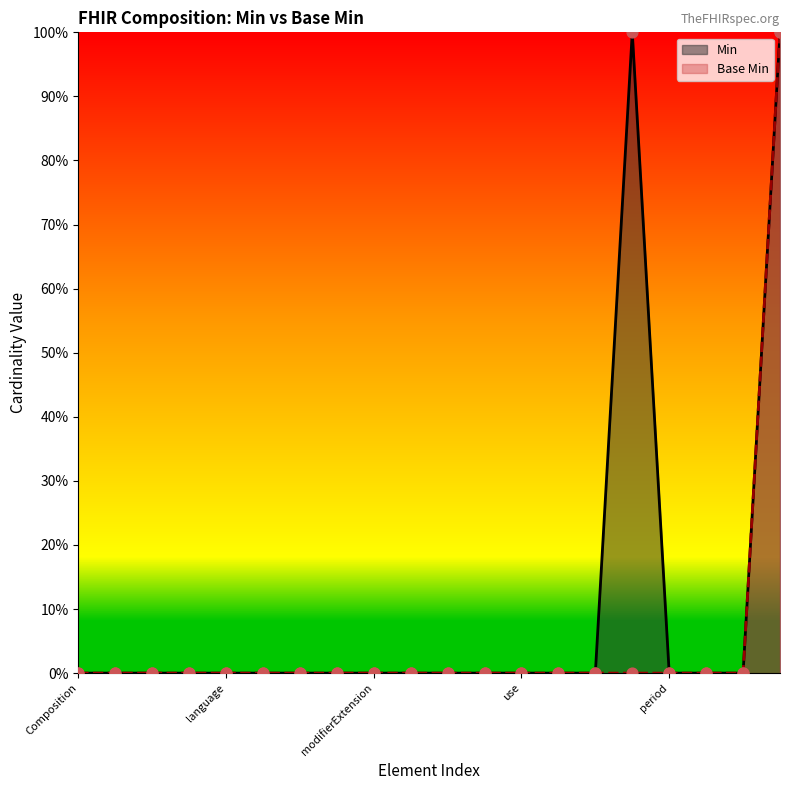

What are all the series names shown in the legend?

Min, Base Min